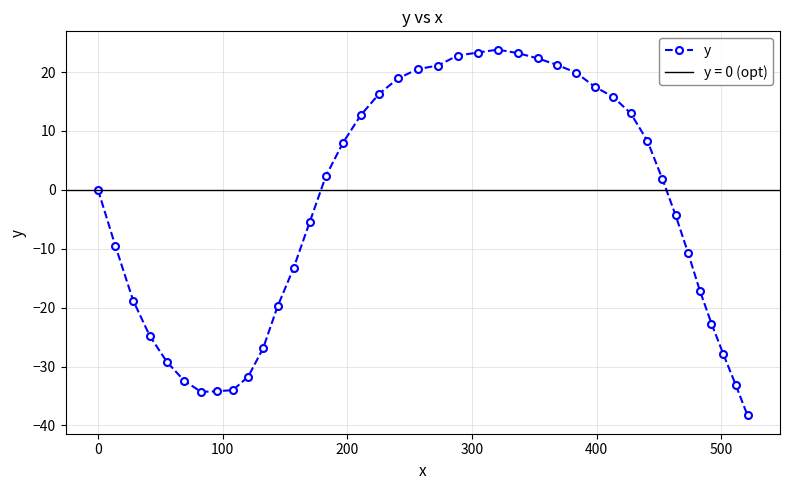

What is the value of the 27th point from the left?

21.2